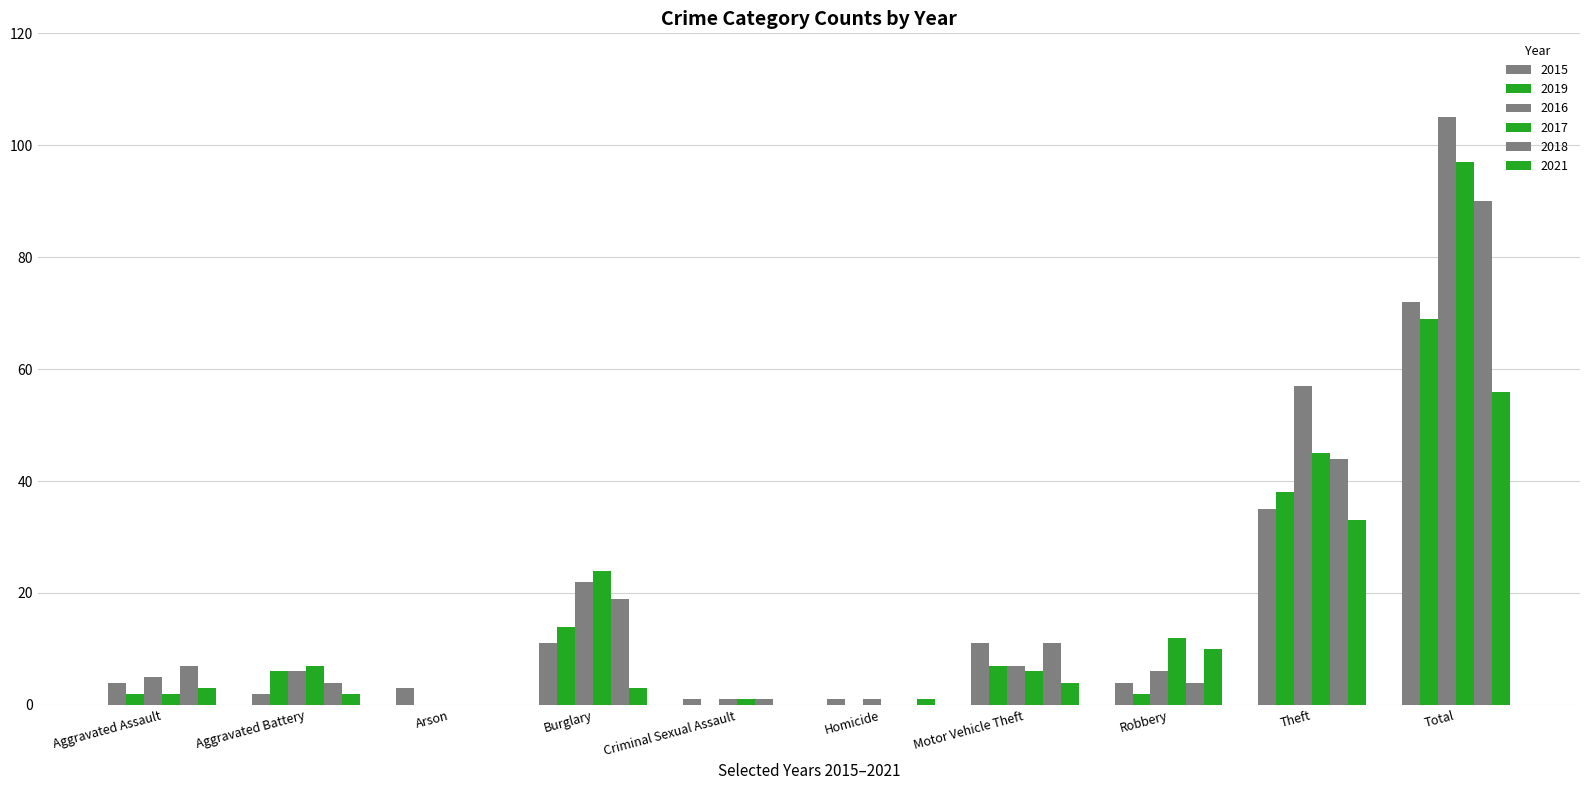

True or false: 2018 has a value of 4 at Aggravated Assault.

False